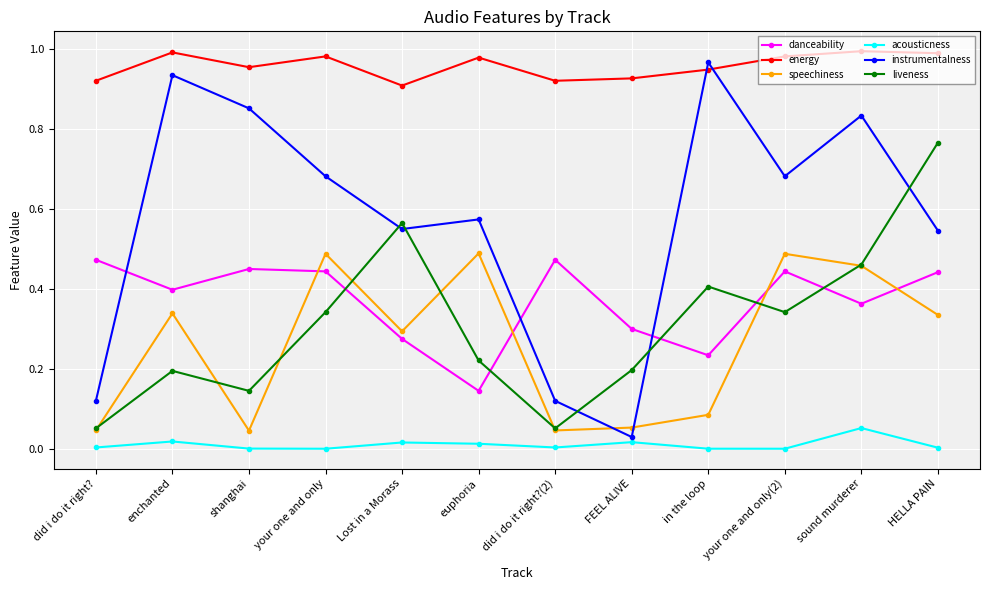

Rank the series at your one and only from lowest to highest value.

acousticness, liveness, danceability, speechiness, instrumentalness, energy